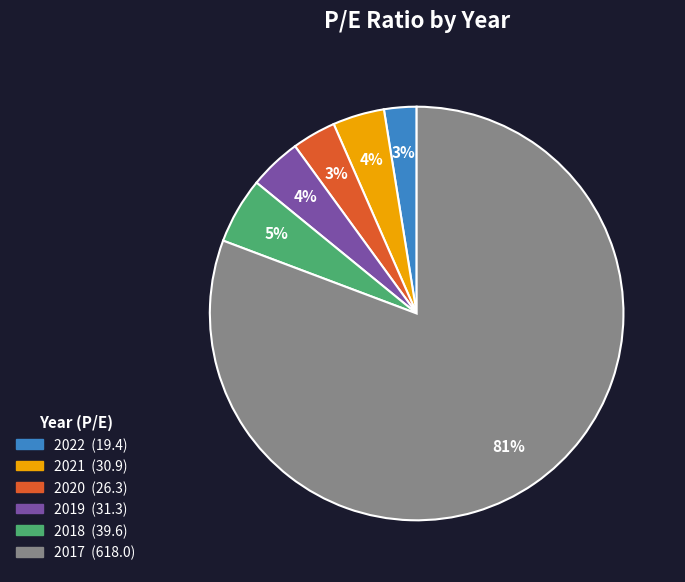

Which category accounts for the majority?

2017